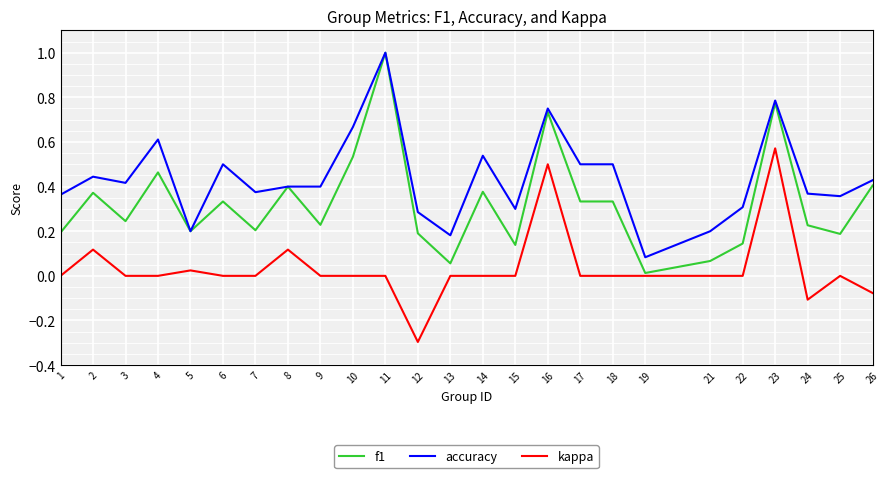

Which series has the largest total across all categories?

accuracy